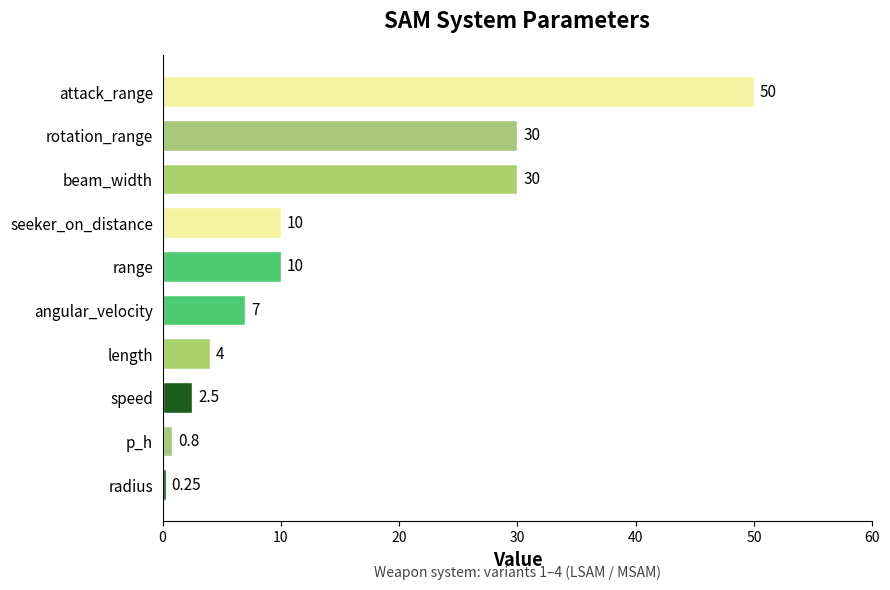

What is the change in value from seeker_on_distance to rotation_range?

+20.0